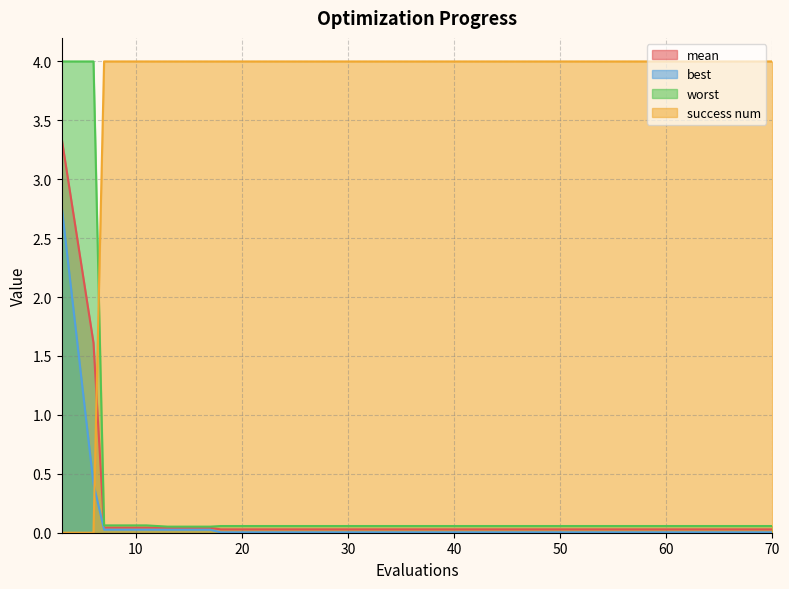

Which series has the widest spread of values?

success num